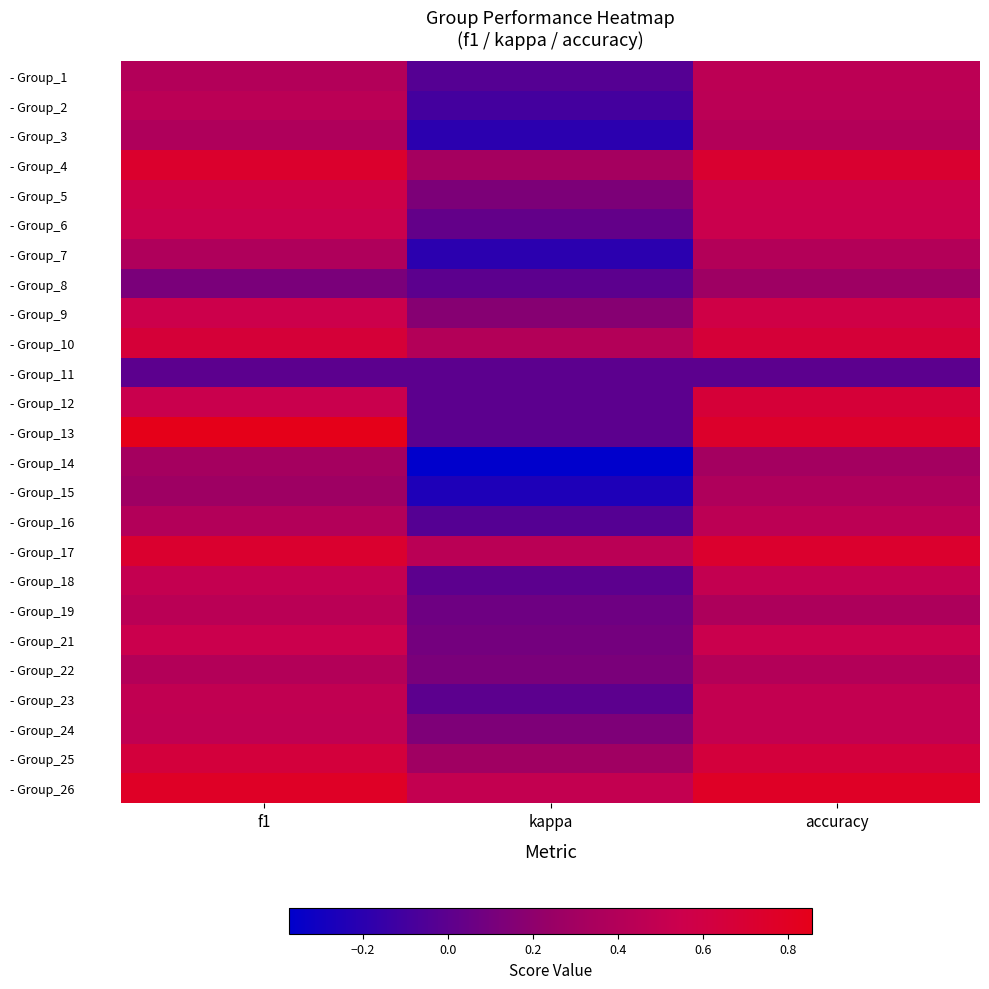

Rank the series at kappa from lowest to highest value.

- Group_14, - Group_15, - Group_3, - Group_7, - Group_2, - Group_1, - Group_16, - Group_8, - Group_11, - Group_12, - Group_13, - Group_18, - Group_23, - Group_6, - Group_19, - Group_21, - Group_22, - Group_5, - Group_24, - Group_9, - Group_25, - Group_4, - Group_10, - Group_17, - Group_26